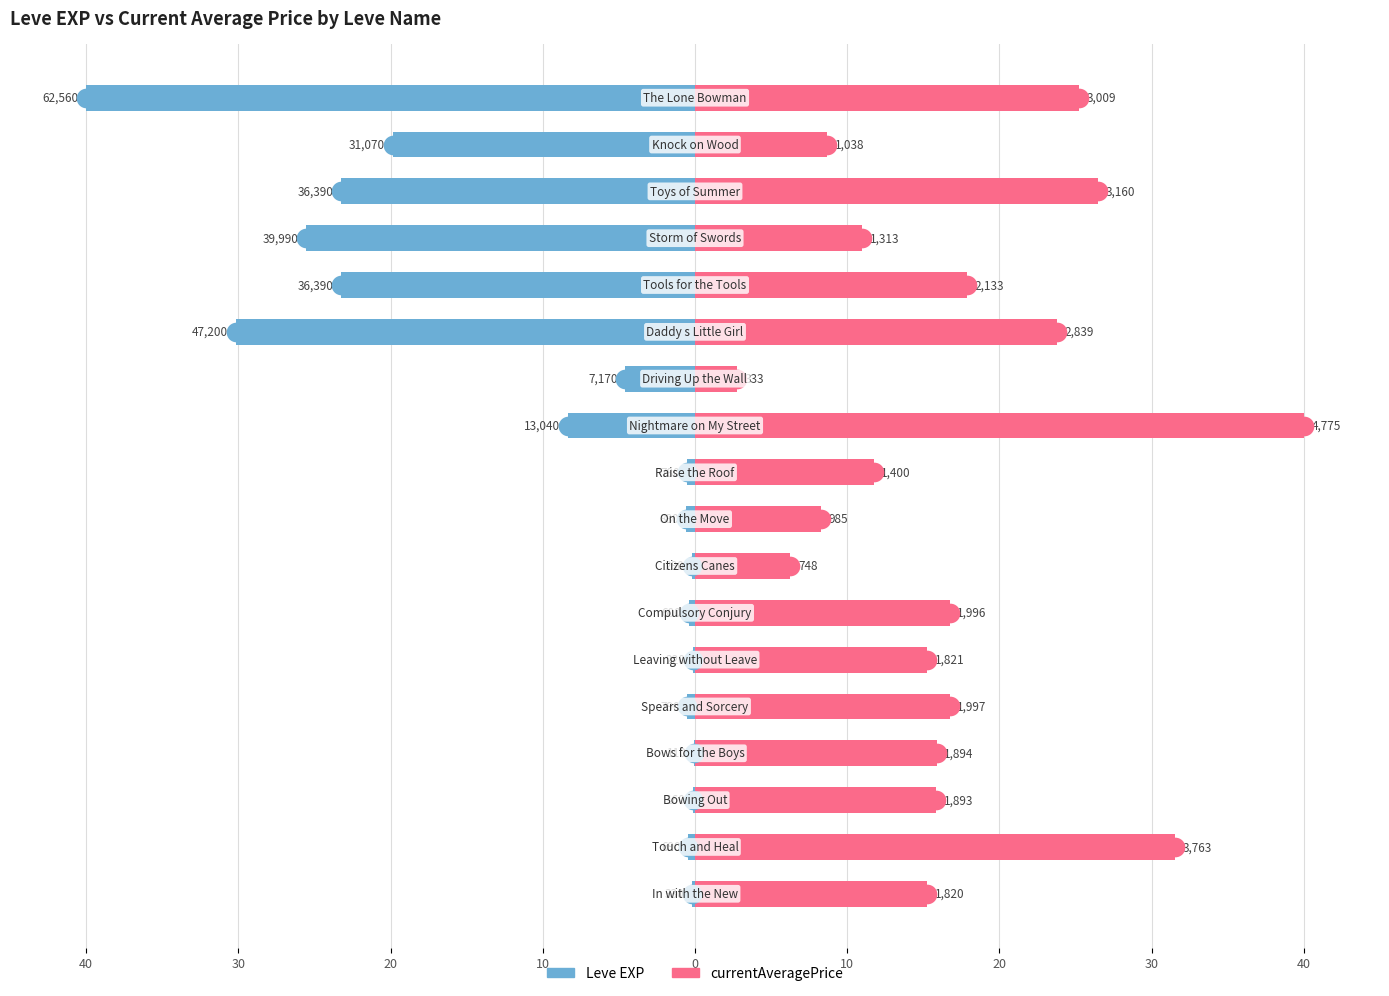

What are all the series names shown in the legend?

Leve EXP, currentAveragePrice